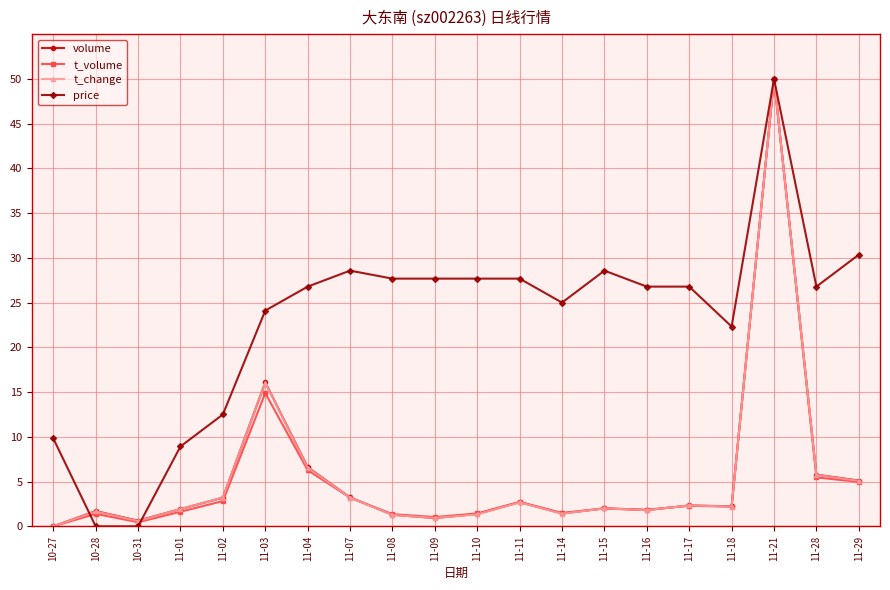

What is the difference between the volume values at 11-14 and 11-10?

0.1